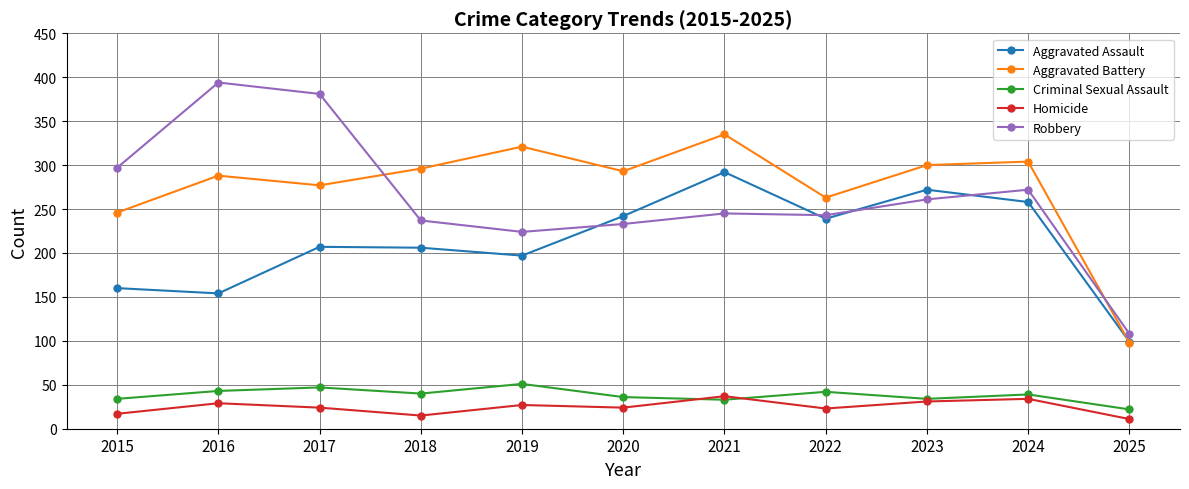

What is the minimum value for Homicide?

11